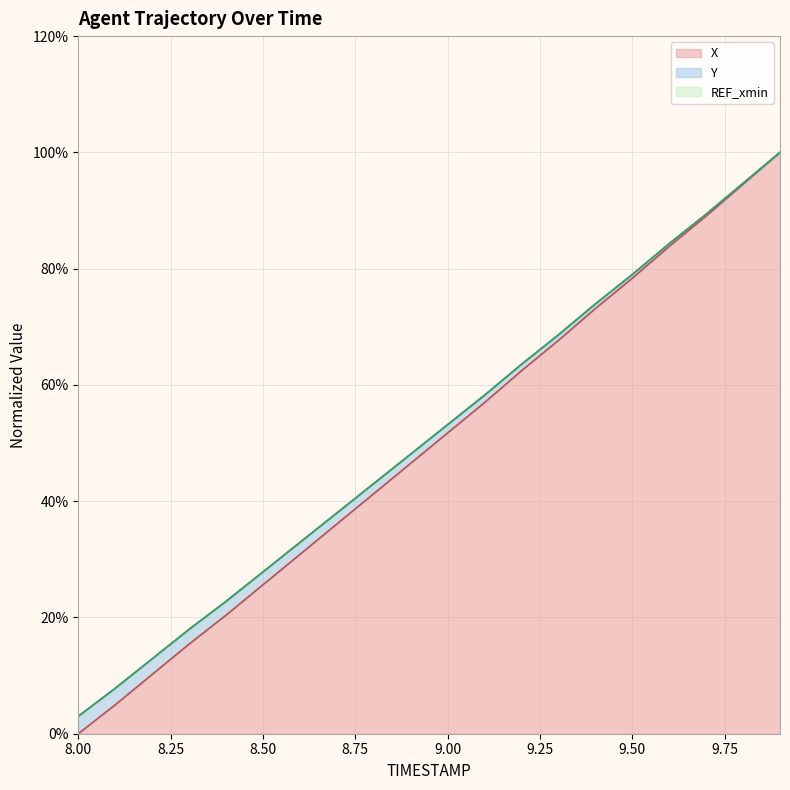

Which category has the lowest value in the X series?

8.00